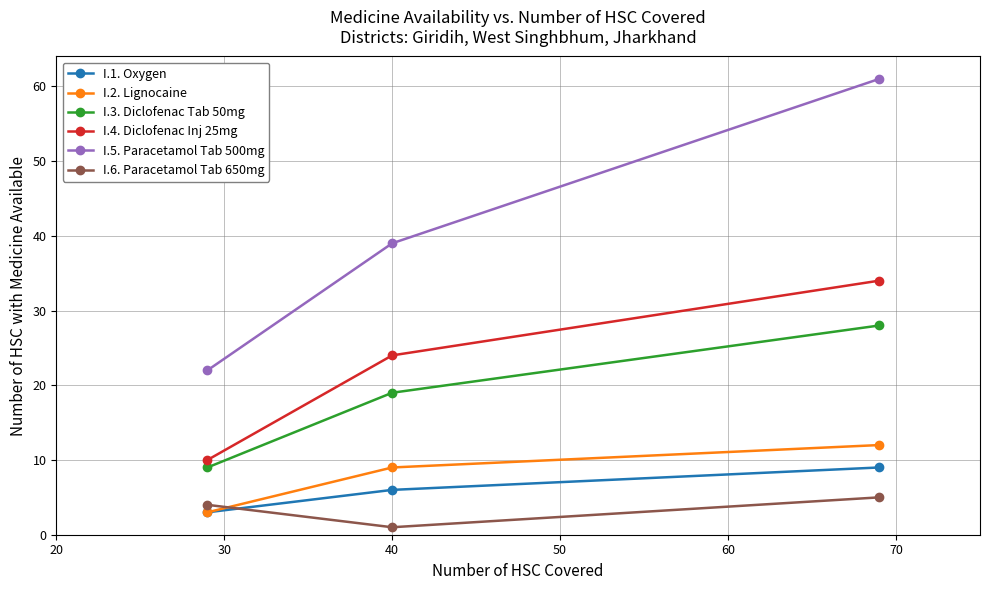

What is the maximum value shown in the chart?

61